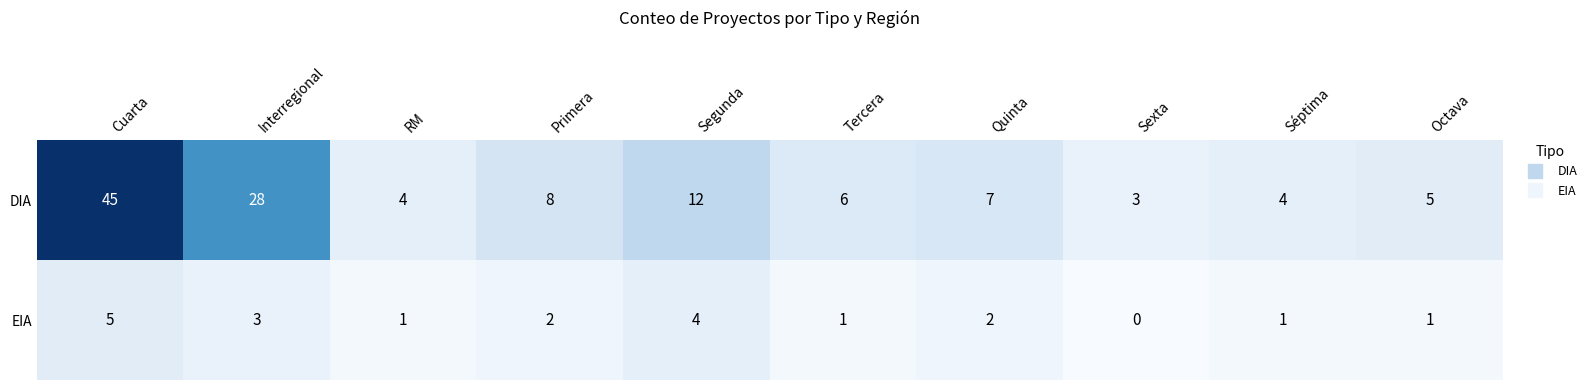

What is the difference between the DIA values at Segunda and Primera?

4